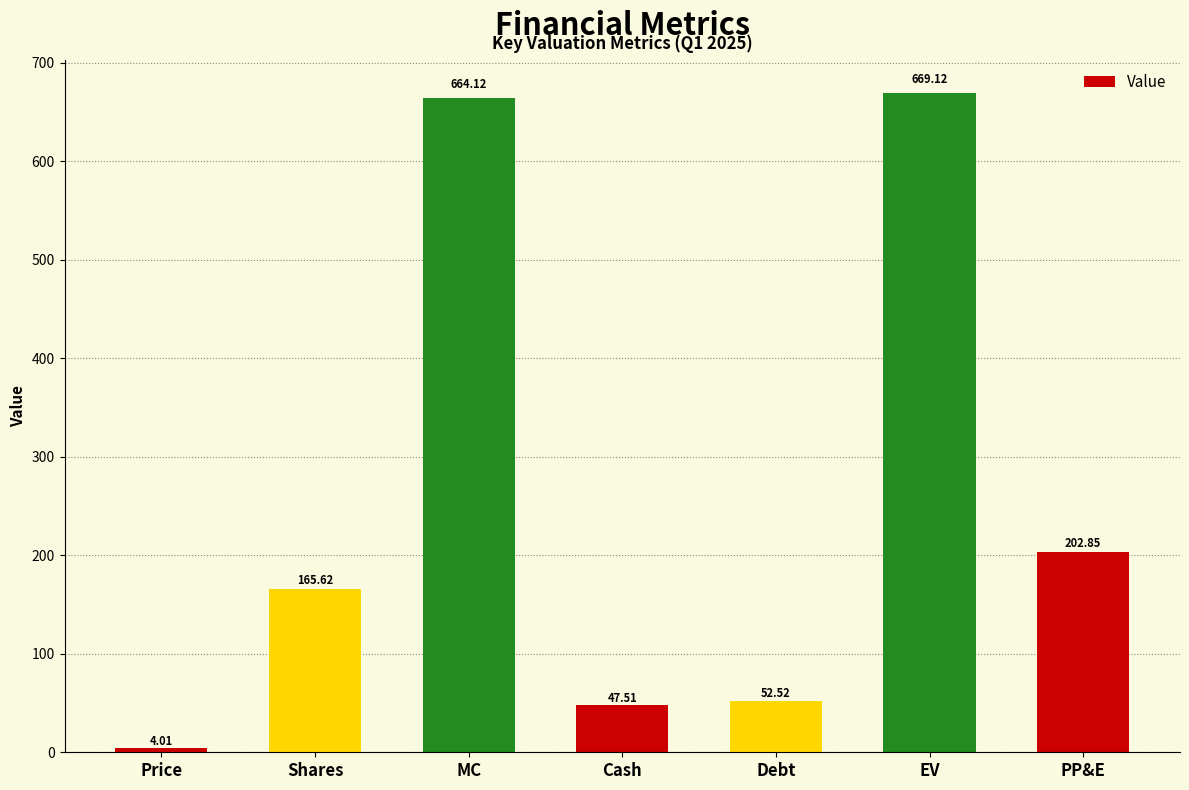

Does the chart contain any negative values?

No